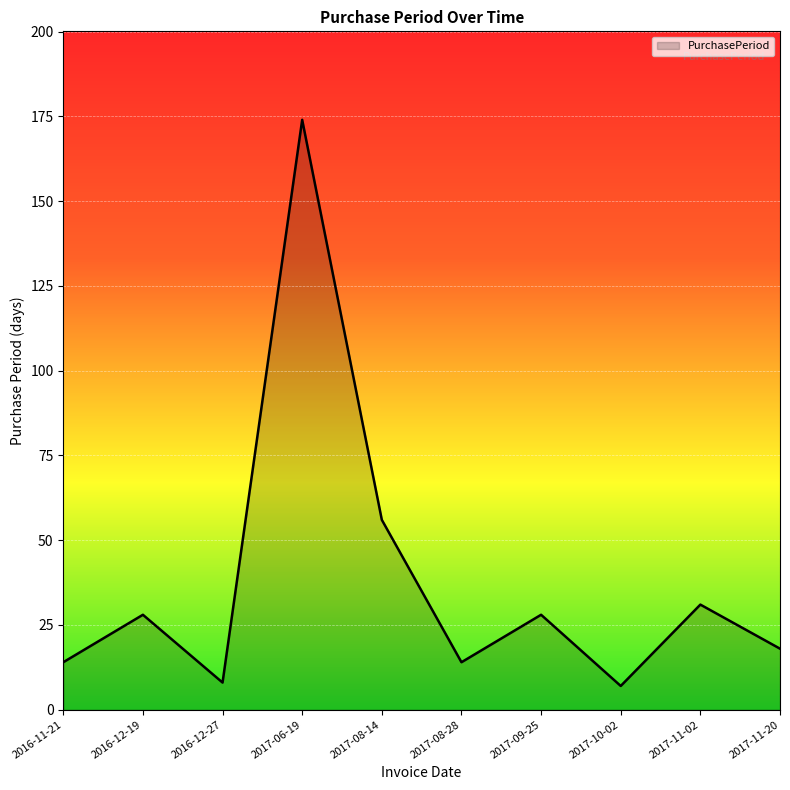

What is the smallest value displayed?

7